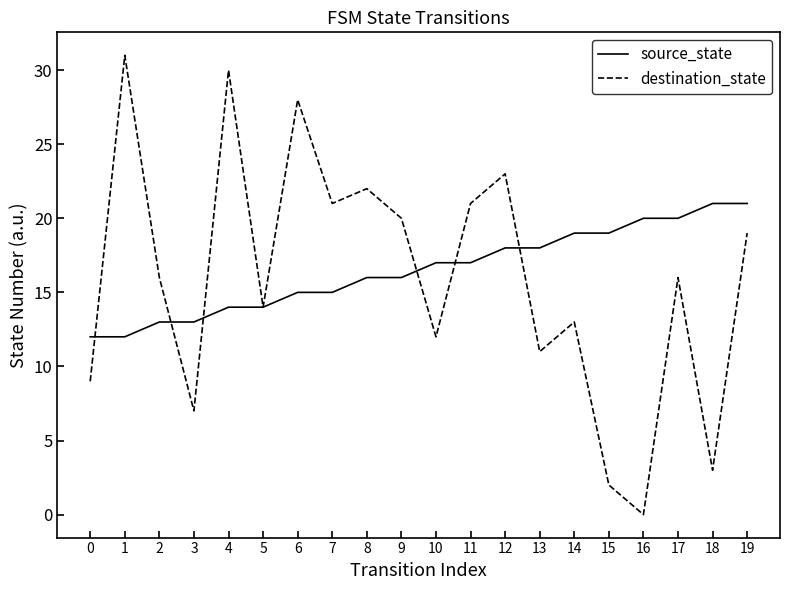

Where do destination_state and source_state first cross each other?

0 and 1